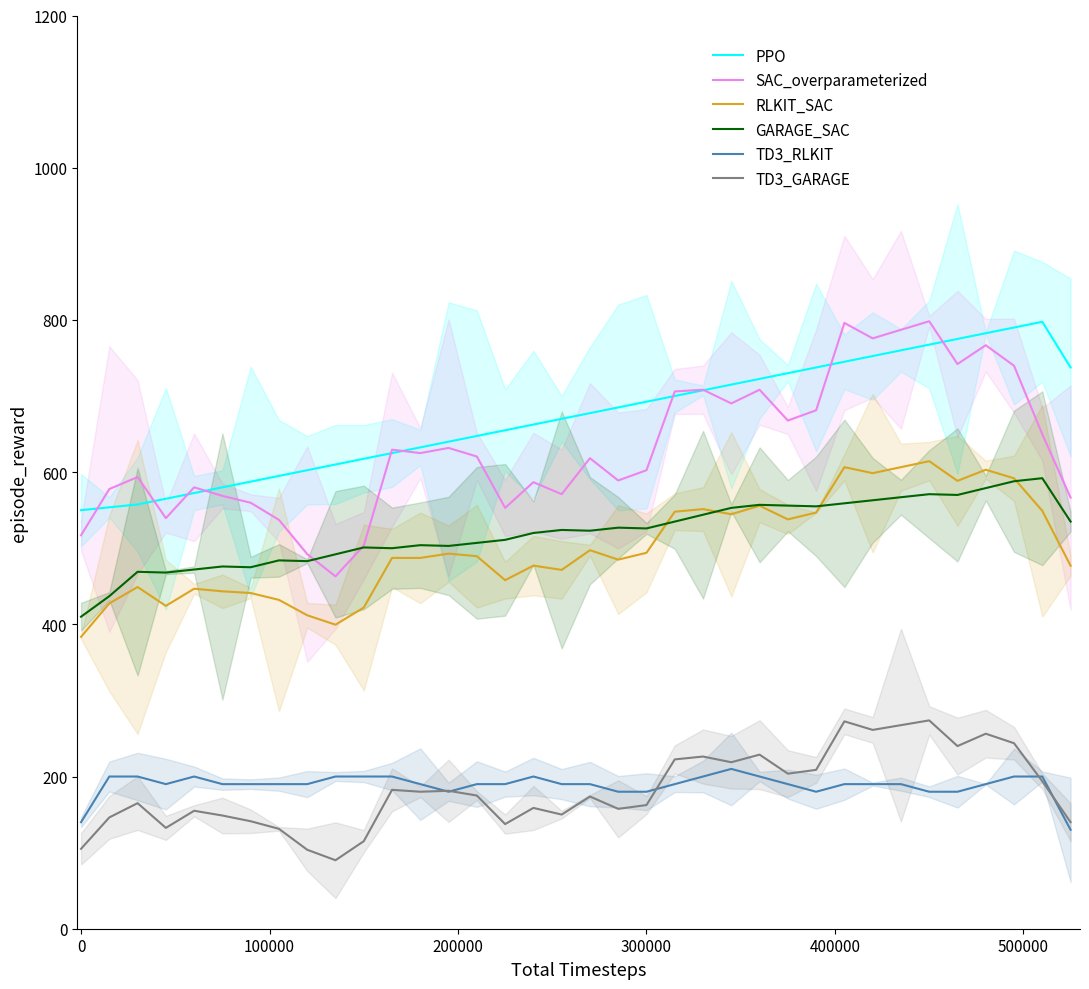

True or false: RLKIT_SAC and SAC_overparameterized intersect in this chart.

False